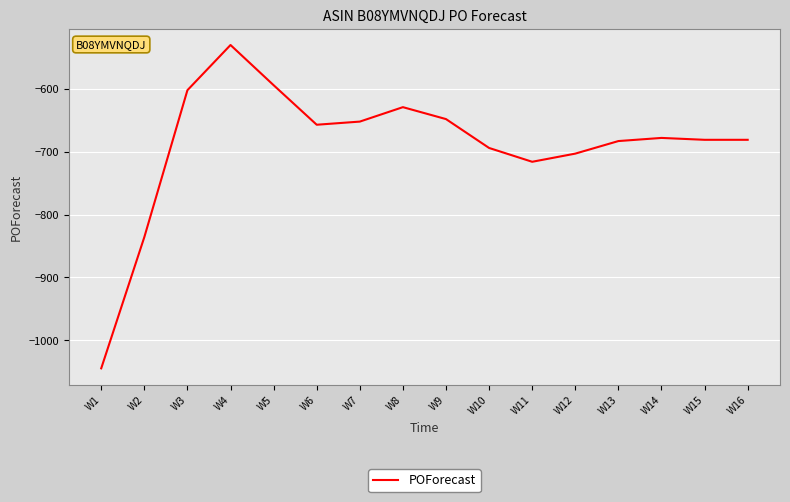

The chart shows a value of -694 at W10. True or false?

True